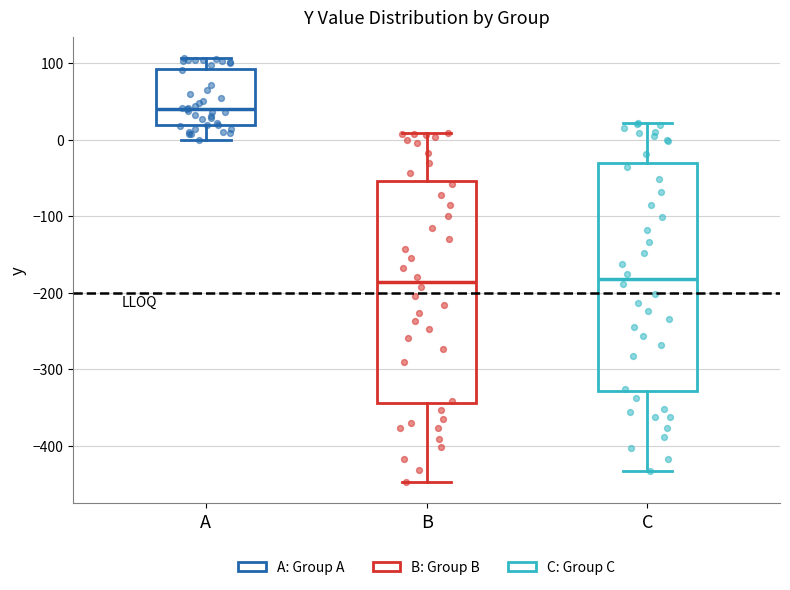

Reading left to right, read every box against the y-axis: the position of its median line, the range the box covers, and the ends of its whiskers. The values are not printed on the chart, so give them approximately, as read against the axis.

A: median 40, box 20 to 90, whiskers 0 to 110
B: median -190, box -340 to -50, whiskers -450 to 10
C: median -180, box -330 to -30, whiskers -430 to 20